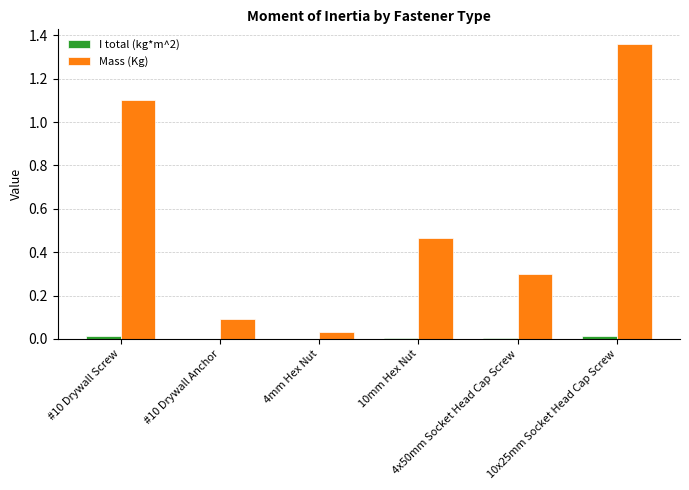

Count the number of categories in the chart.

6